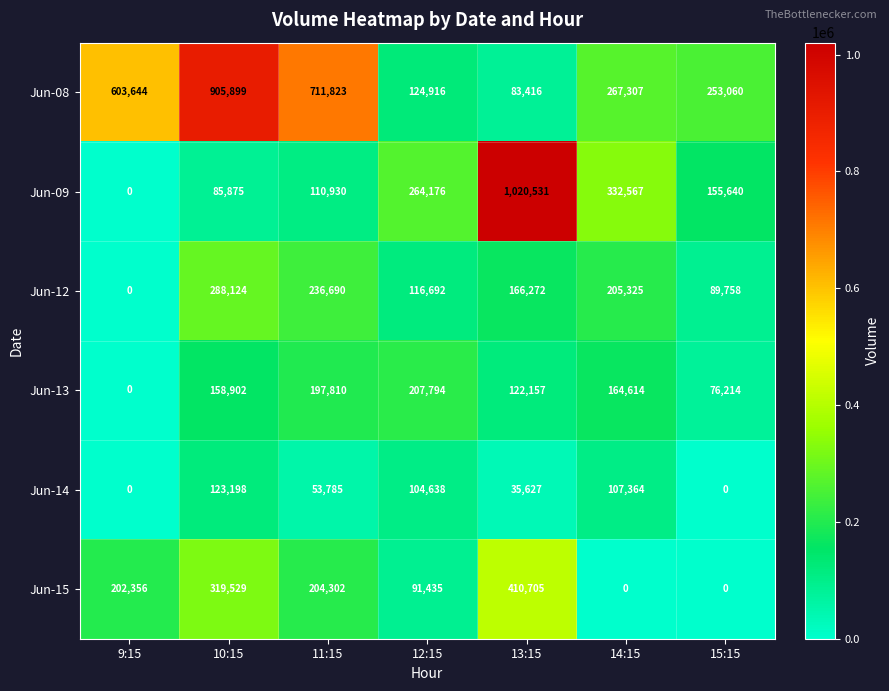

At 13:15, list the series in order from smallest to largest.

Jun-14, Jun-08, Jun-13, Jun-12, Jun-15, Jun-09